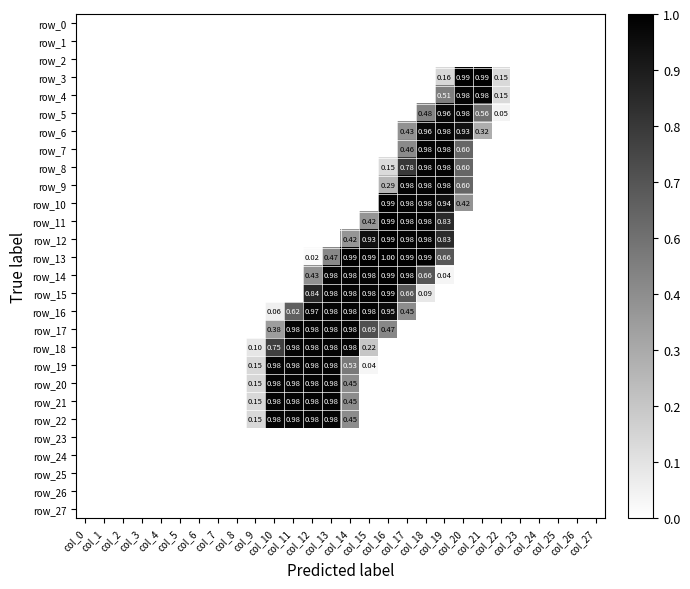

At how many categories does at least one series exceed 0?

14